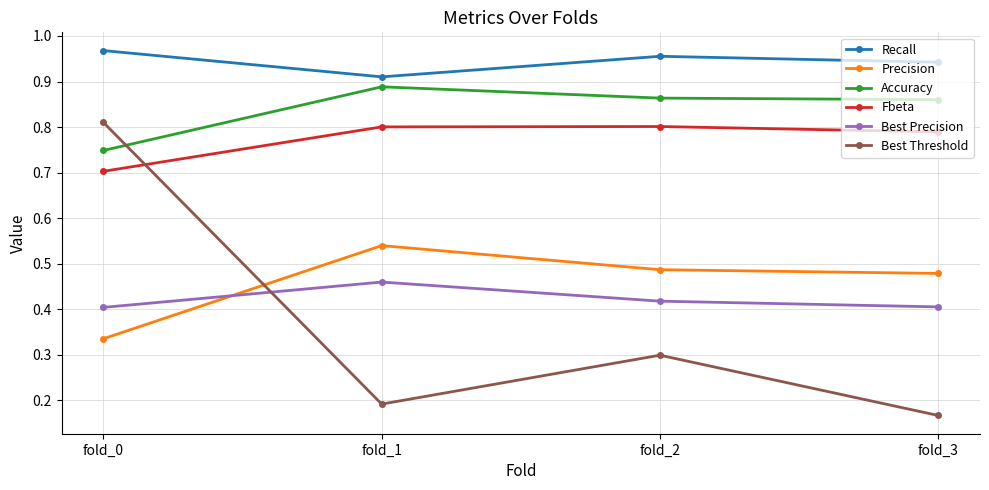

How many lines are shown in the chart?

6